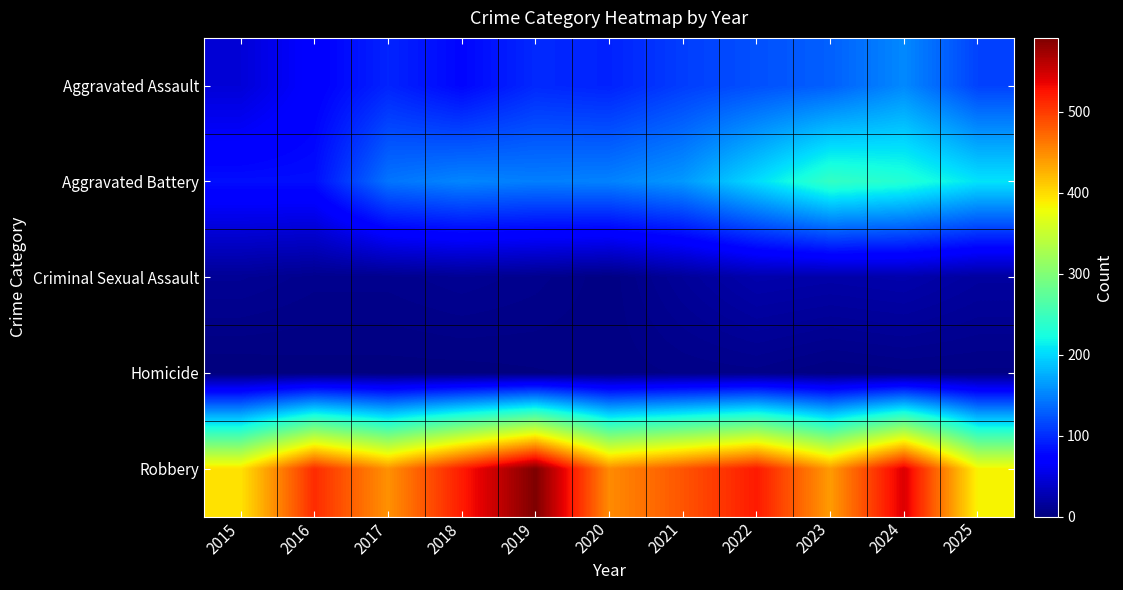

At which category is the sum across all series the highest?

2024